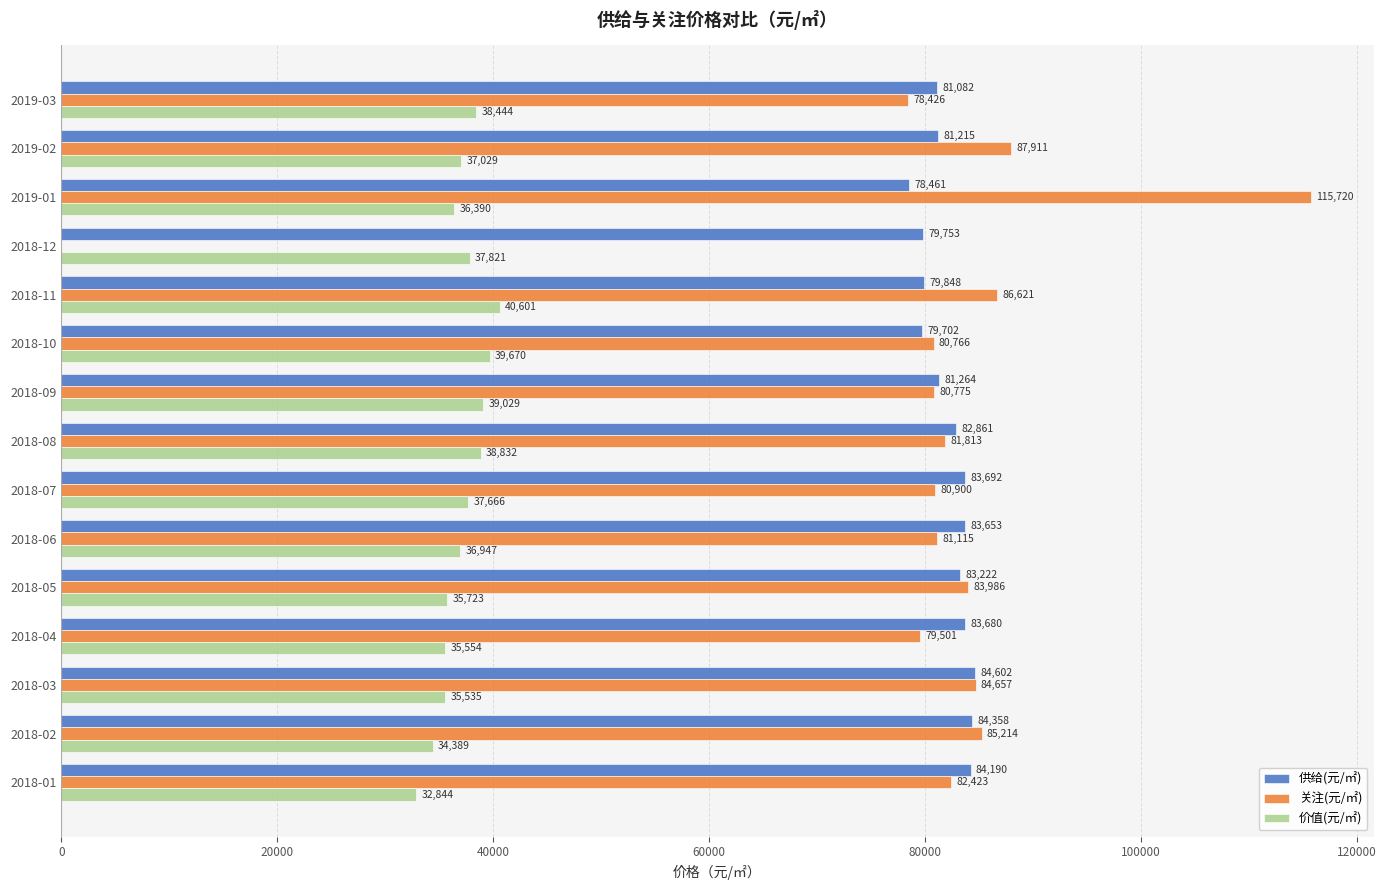

What is the total value across all series at 2018-04?

198735